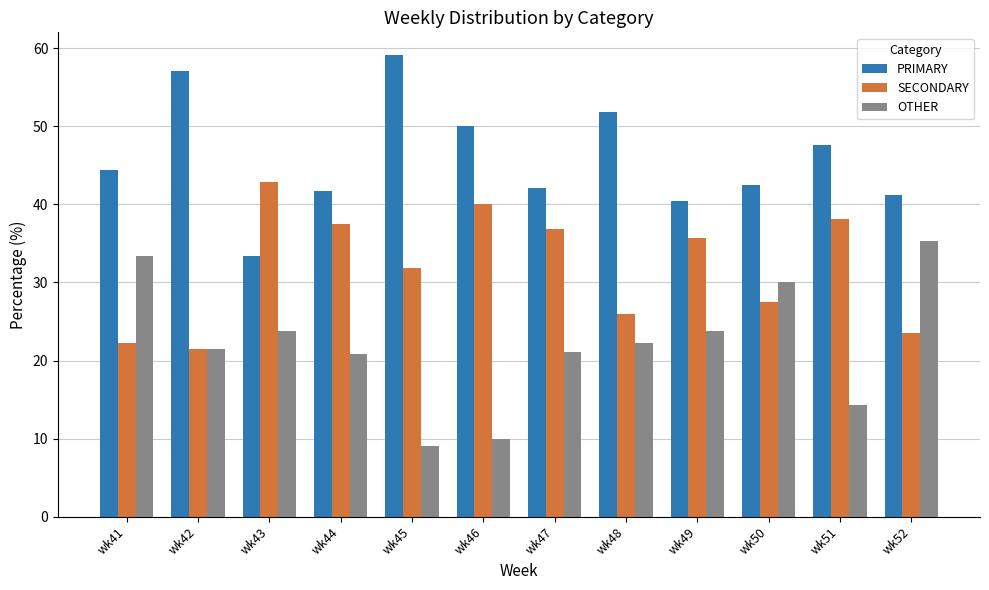

List the series in order of their peak value, highest first.

PRIMARY, SECONDARY, OTHER